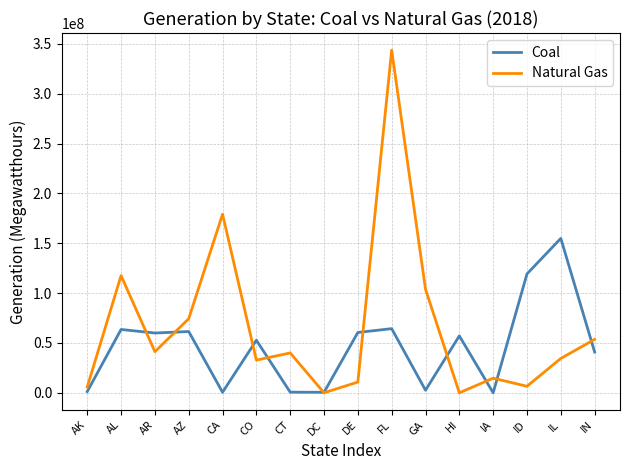

Which series has the largest total across all categories?

Natural Gas